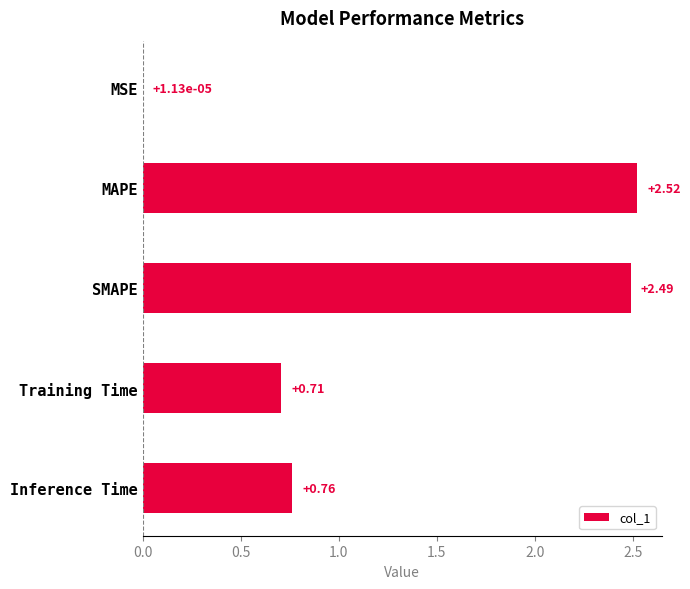

Are the bars horizontal?

Yes